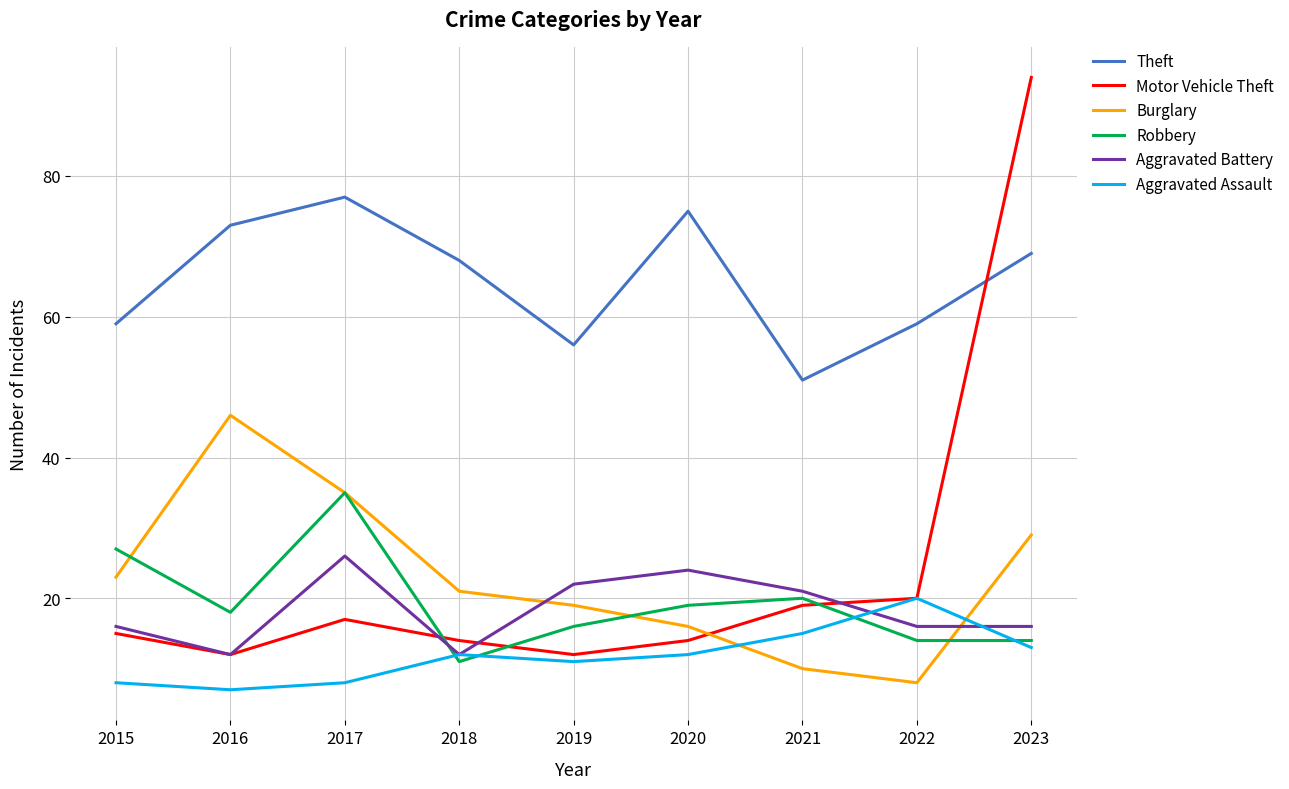

Reading left to right, what are all the values shown in this chart?

Theft: 59	73	77	68	56	75	51	59	69
Motor Vehicle Theft: 15	12	17	14	12	14	19	20	94
Burglary: 23	46	35	21	19	16	10	8	29
Robbery: 27	18	35	11	16	19	20	14	14
Aggravated Battery: 16	12	26	12	22	24	21	16	16
Aggravated Assault: 8	7	8	12	11	12	15	20	13